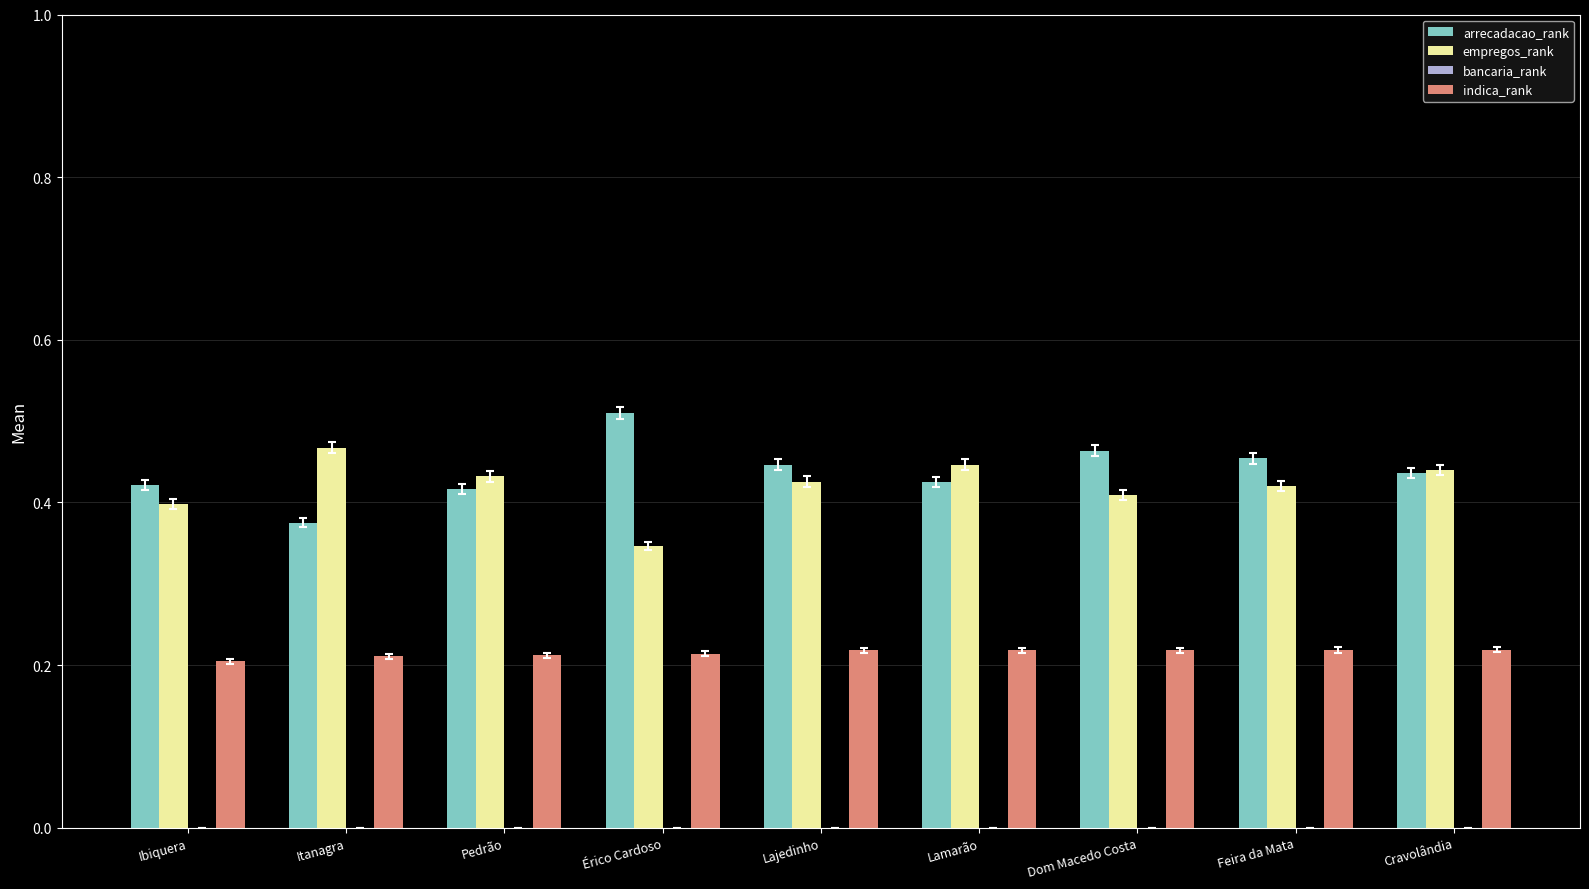

What is the sum of all empregos_rank values?

3.8